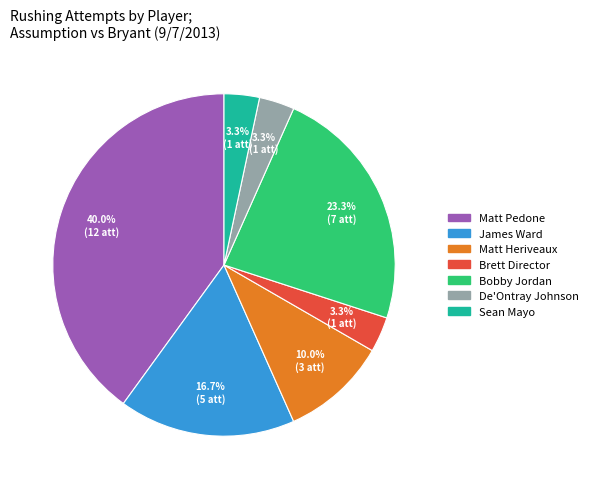

Does any single category account for the majority?

No